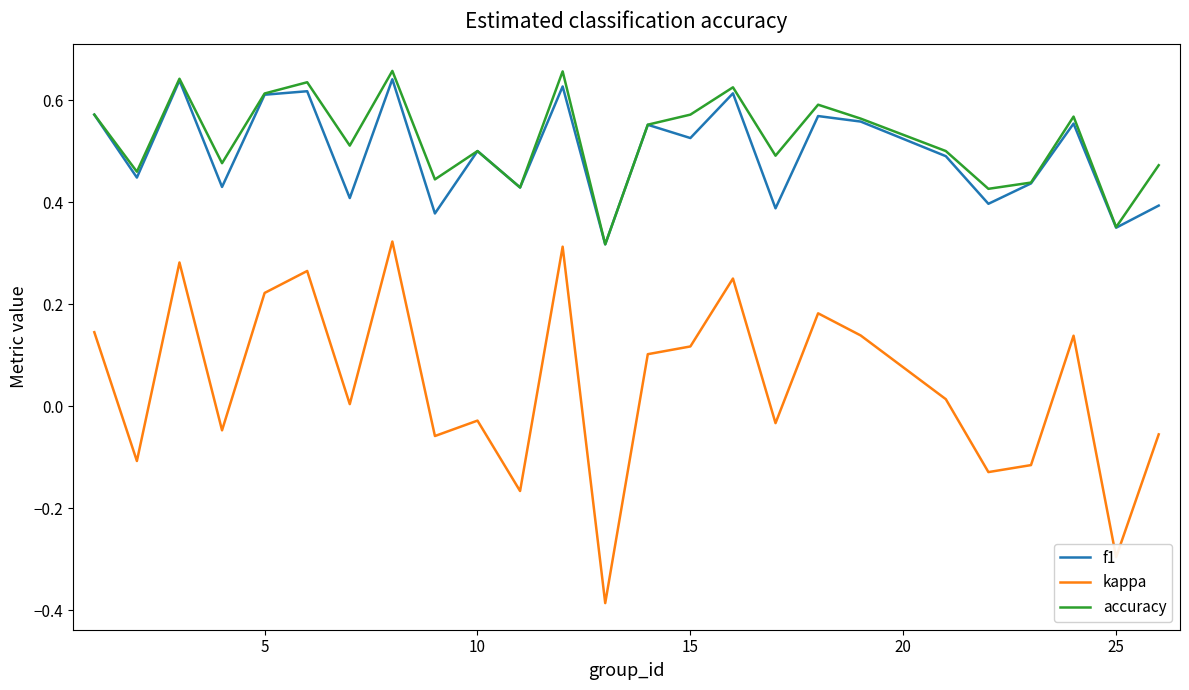

True or false: f1 and kappa cross at least once.

False